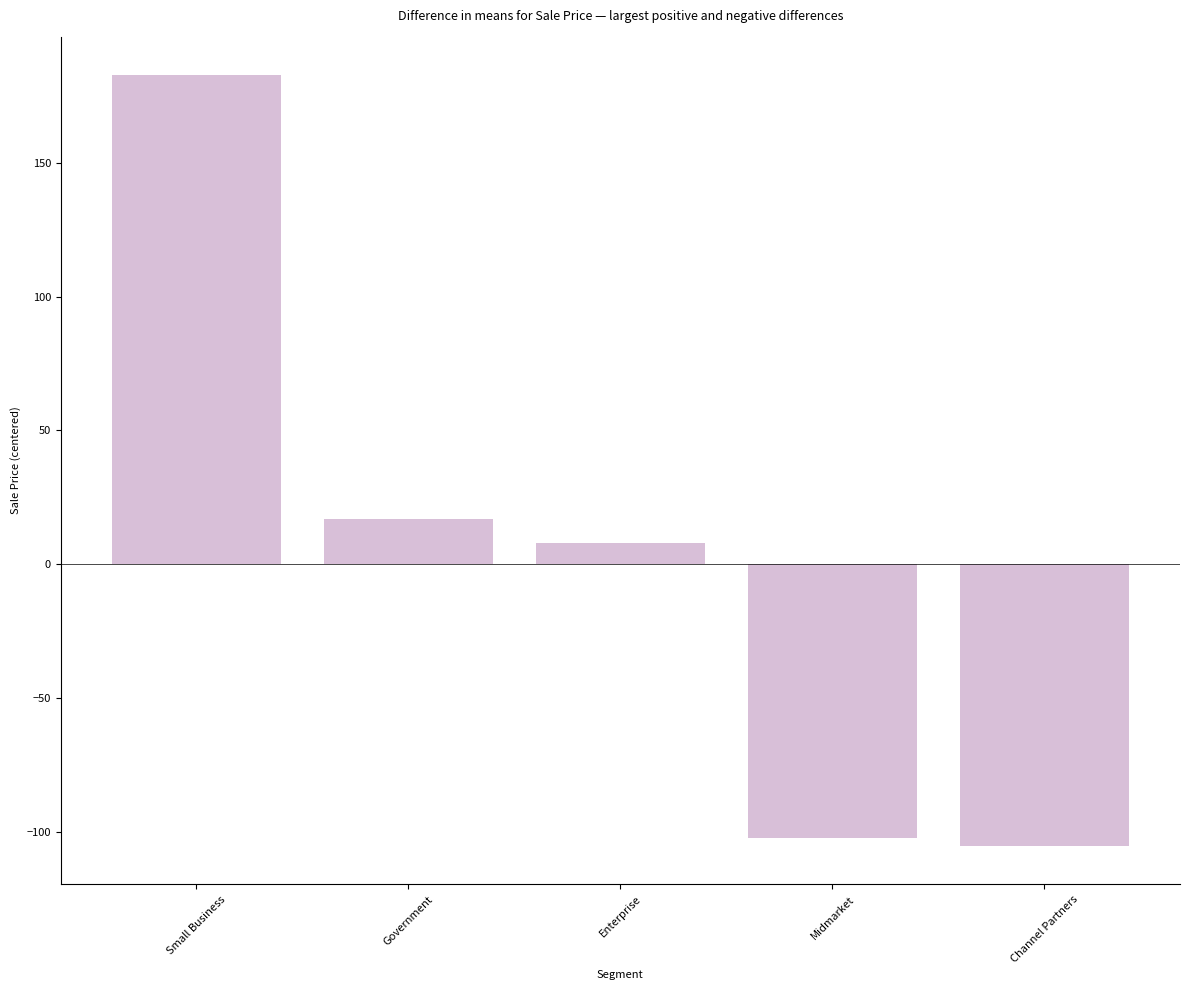

Does the chart contain any negative values?

Yes